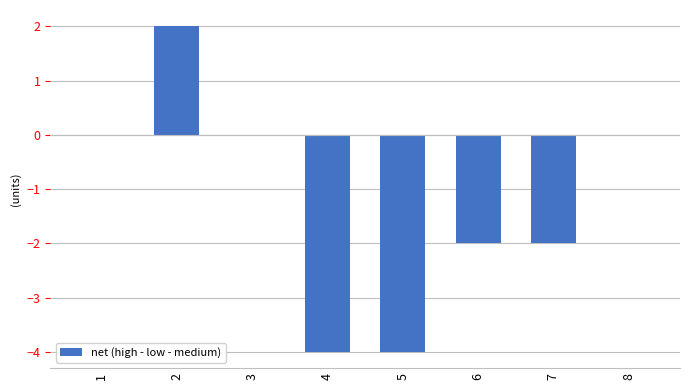

Between 1 and 7, which is larger?

1